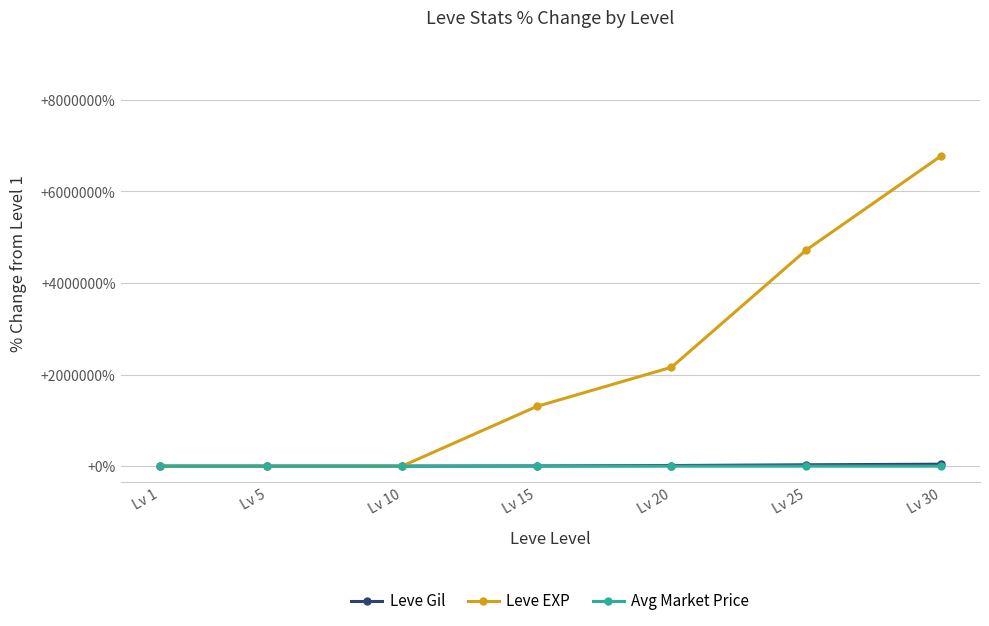

Is this an area chart (filled region under the line)?

No